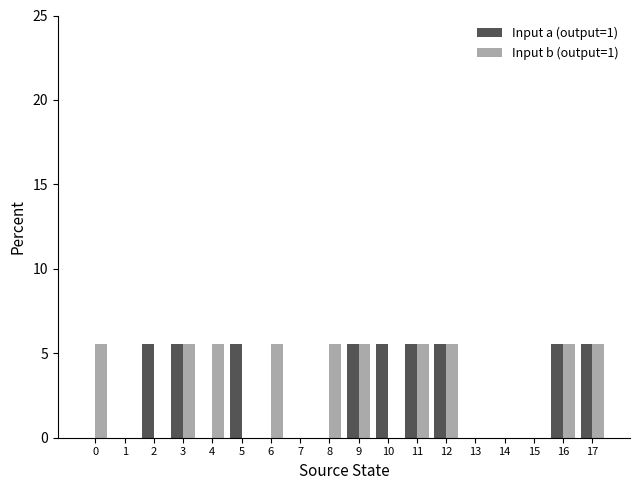

At which label does Input a (output=1) first exceed 5?

2